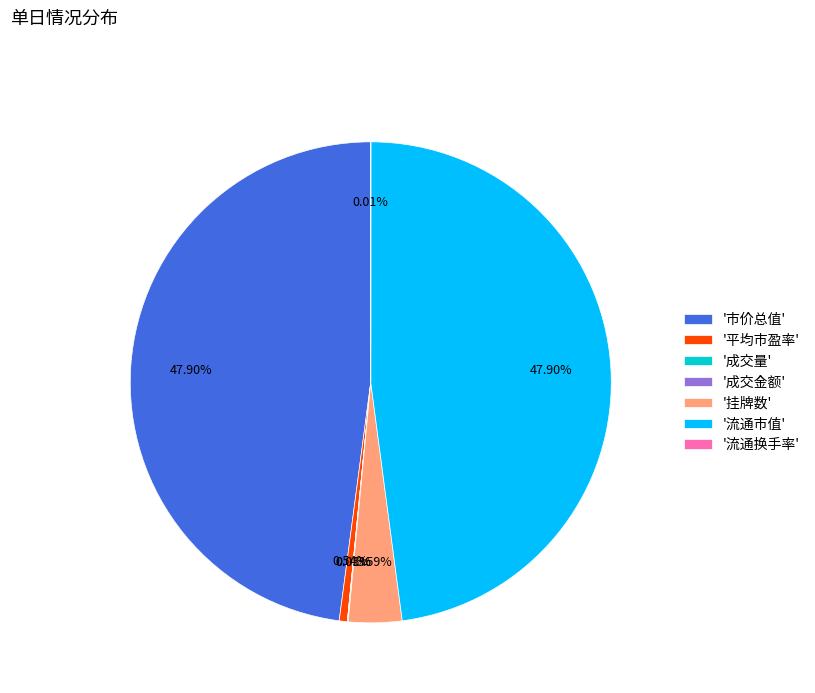

Does any single category account for the majority?

No